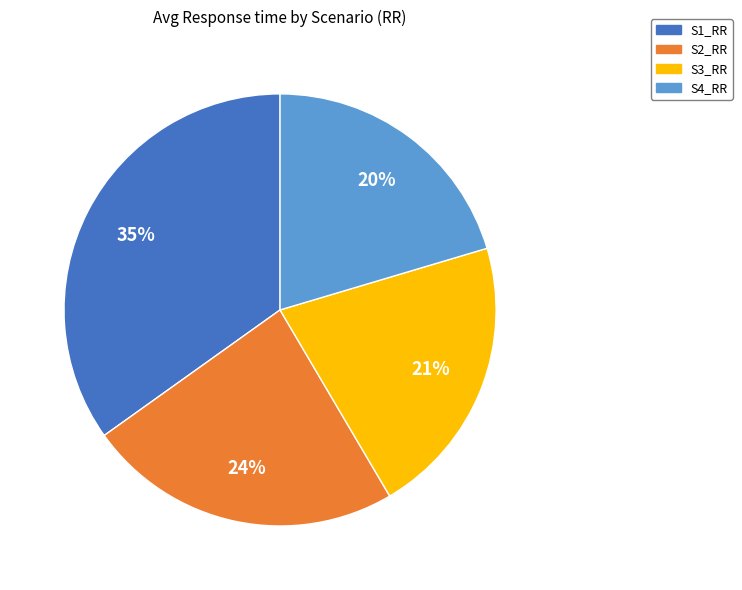

Which has a higher value, S4_RR or S3_RR?

S3_RR